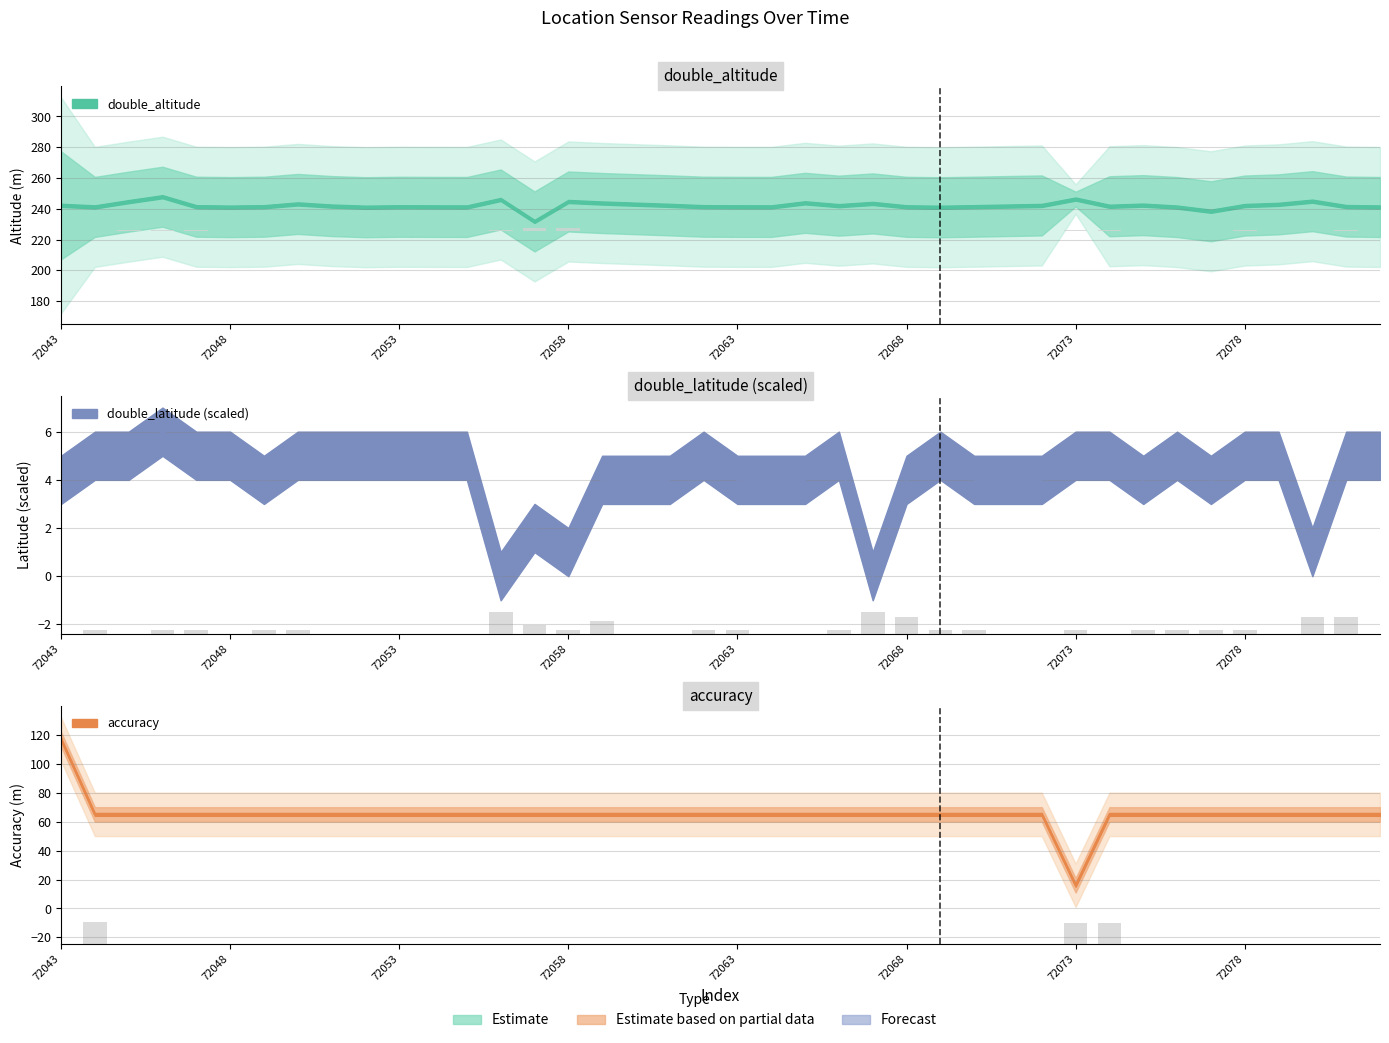

What is the sum of the accuracy values at 72056 and 72055?

130.0